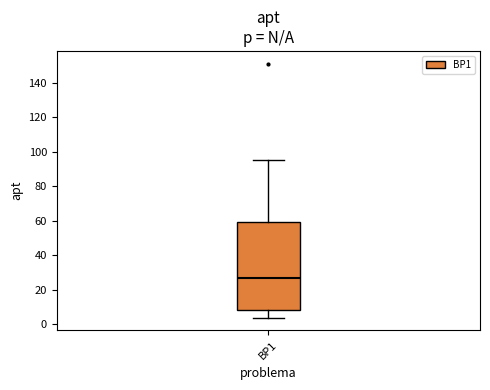

Read this box plot against the y-axis: the position of the median line, the range covered by the box, and the ends of both whiskers. The values are not printed on the chart, so give them approximately, as read against the axis.

median 26, box 8 to 60, whiskers 4 to 96